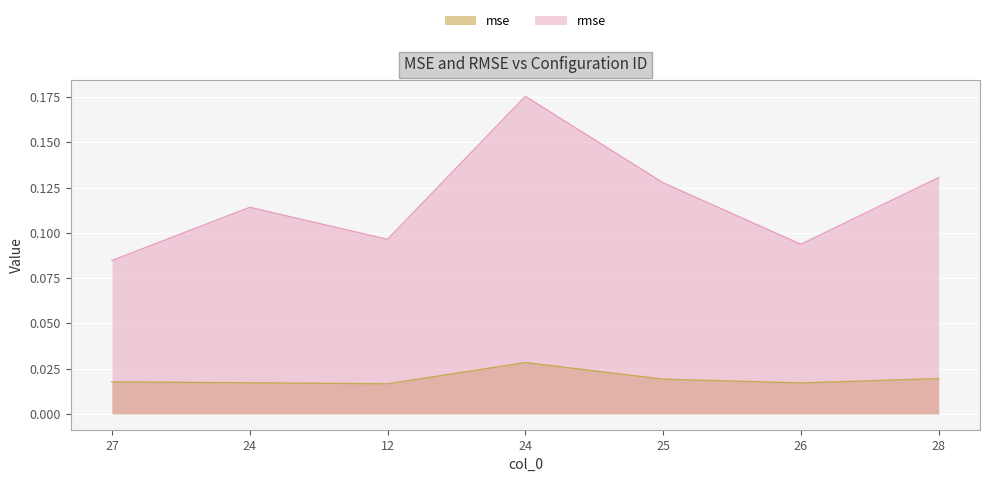

Count the number of data series in this chart.

2